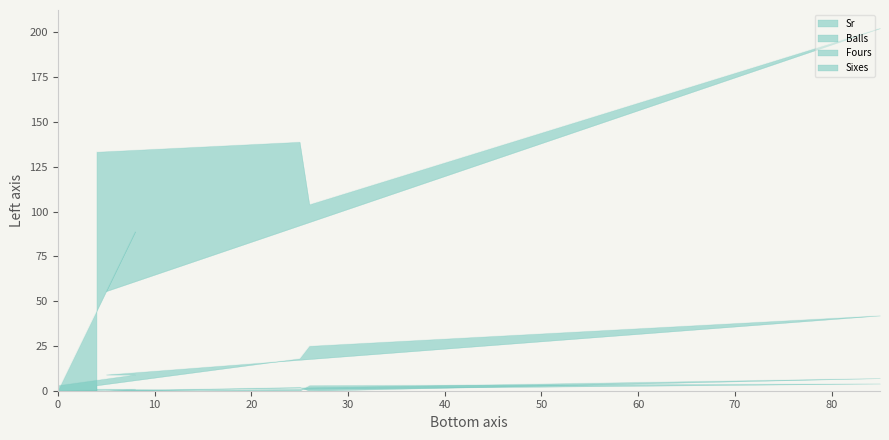

Does the chart display data point markers on the line(s)?

No